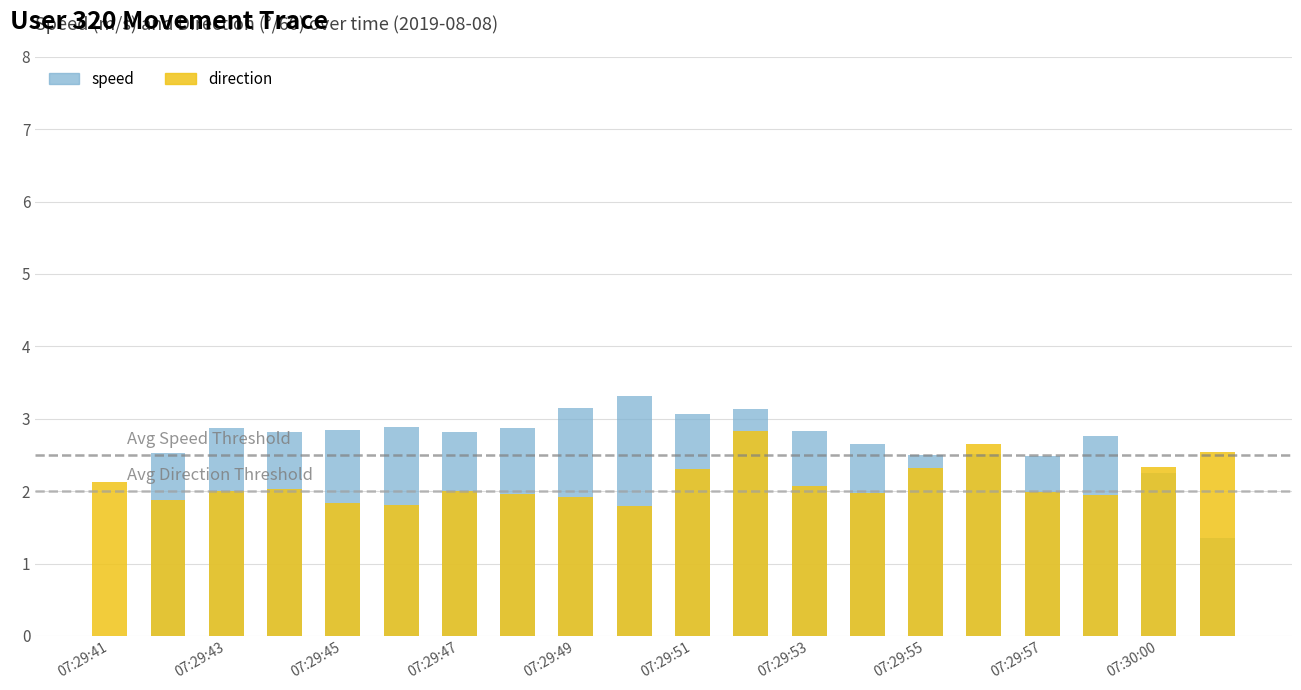

Is the value of direction at 11 greater than the value of speed at 16?

Yes